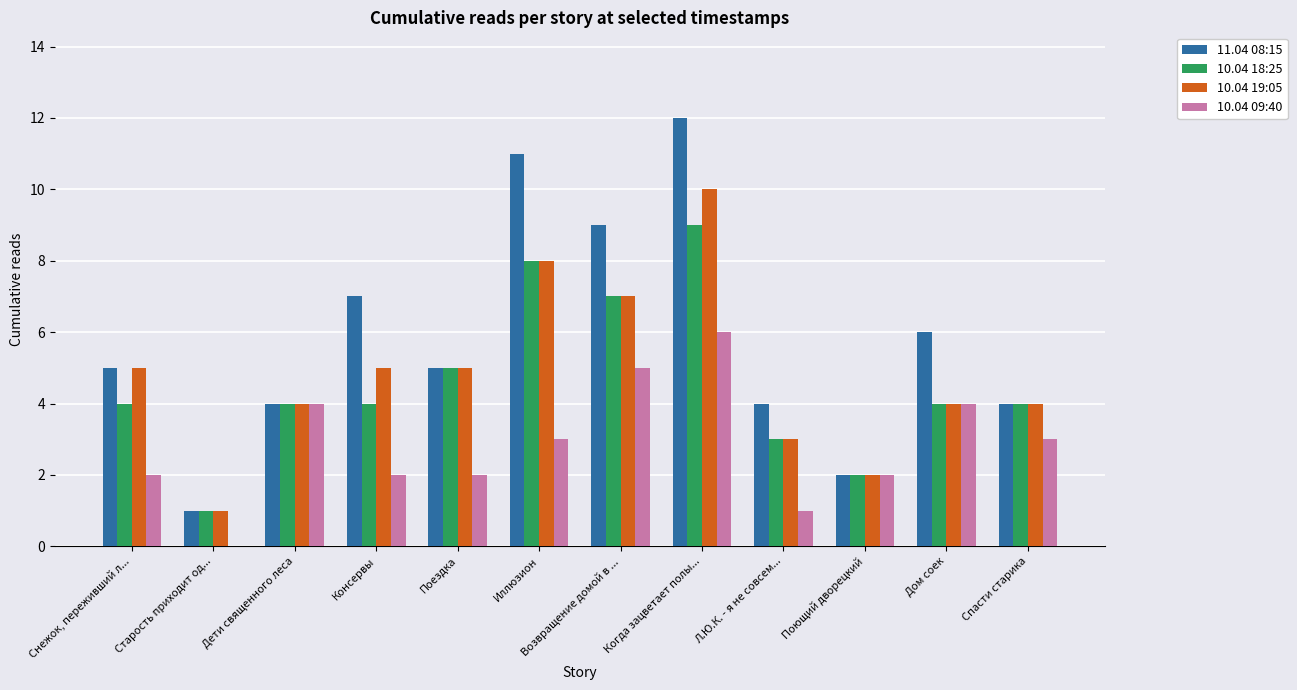

Reading left to right, list all the values displayed in this chart.

11.04 08:15: Снежок, переживший л...=5	Старость приходит од...=1	Дети священного леса=4	Консервы=7	Поездка=5	Иллюзион=11	Возвращение домой в ...=9	Когда зацветает полы...=12	Л.Ю.К. - я не совсем...=4	Поющий дворецкий=2	Дом соек=6	Спасти старика=4
10.04 18:25: Снежок, переживший л...=4	Старость приходит од...=1	Дети священного леса=4	Консервы=4	Поездка=5	Иллюзион=8	Возвращение домой в ...=7	Когда зацветает полы...=9	Л.Ю.К. - я не совсем...=3	Поющий дворецкий=2	Дом соек=4	Спасти старика=4
10.04 19:05: Снежок, переживший л...=5	Старость приходит од...=1	Дети священного леса=4	Консервы=5	Поездка=5	Иллюзион=8	Возвращение домой в ...=7	Когда зацветает полы...=10	Л.Ю.К. - я не совсем...=3	Поющий дворецкий=2	Дом соек=4	Спасти старика=4
10.04 09:40: Снежок, переживший л...=2	Старость приходит од...=0	Дети священного леса=4	Консервы=2	Поездка=2	Иллюзион=3	Возвращение домой в ...=5	Когда зацветает полы...=6	Л.Ю.К. - я не совсем...=1	Поющий дворецкий=2	Дом соек=4	Спасти старика=3